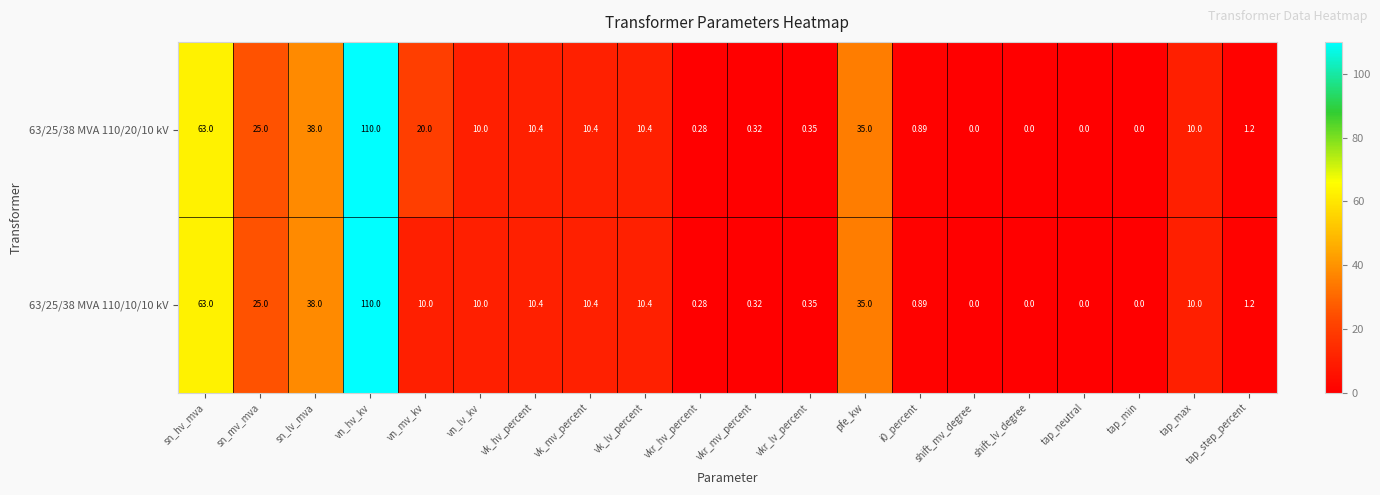

At which category does the chart reach its peak across all series?

vn_hv_kv